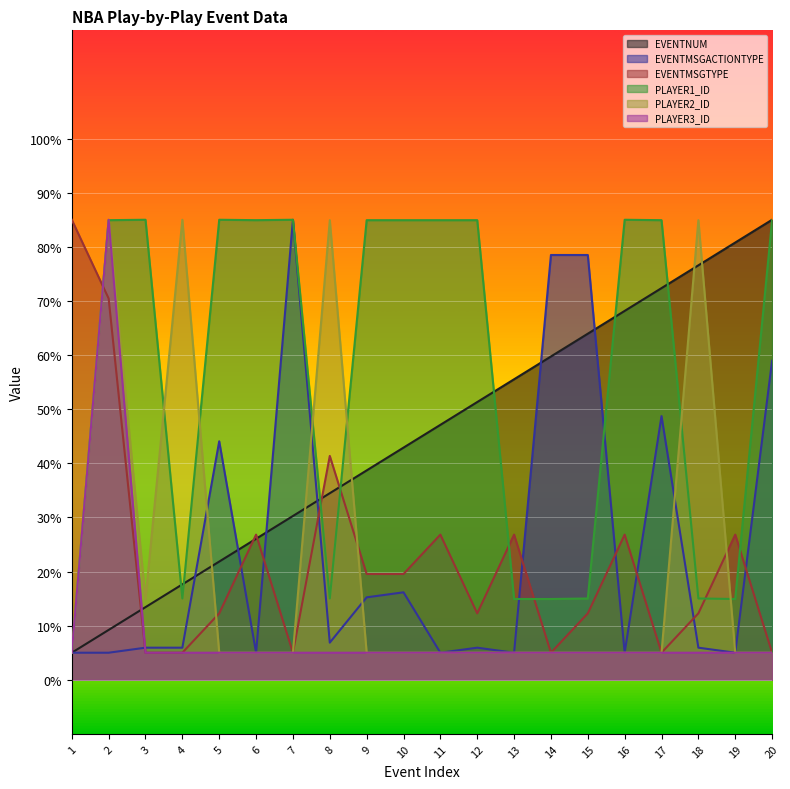

What is the greatest value displayed?

85.0